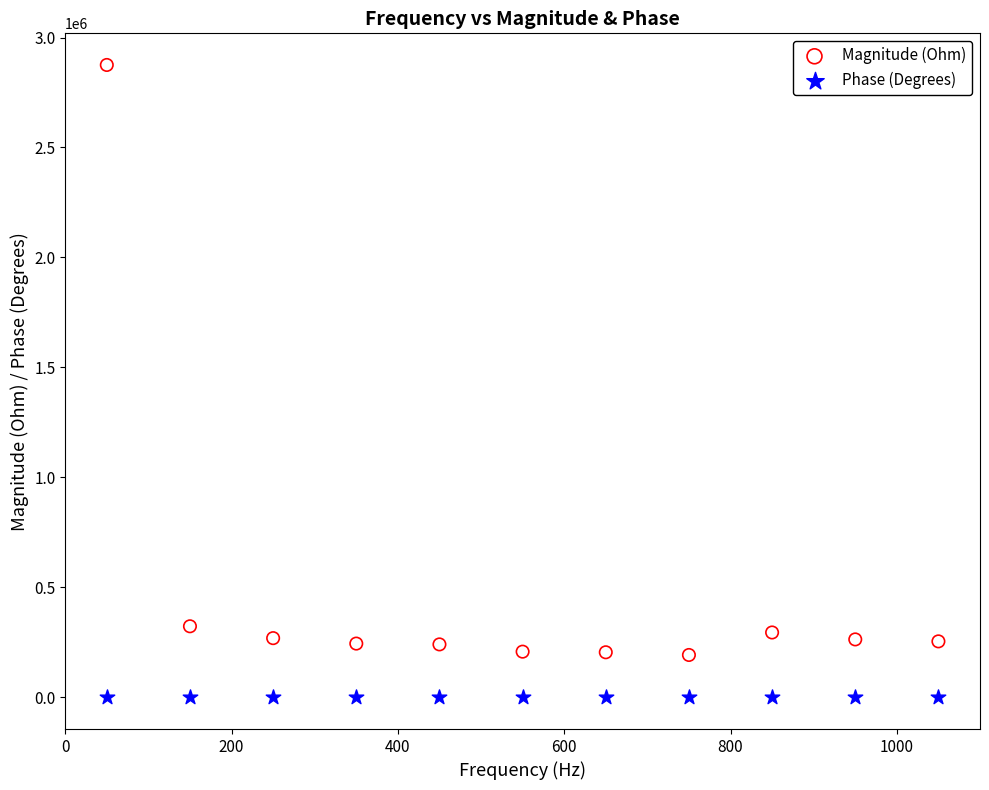

Which series reaches the maximum Y coordinate?

Magnitude (Ohm)